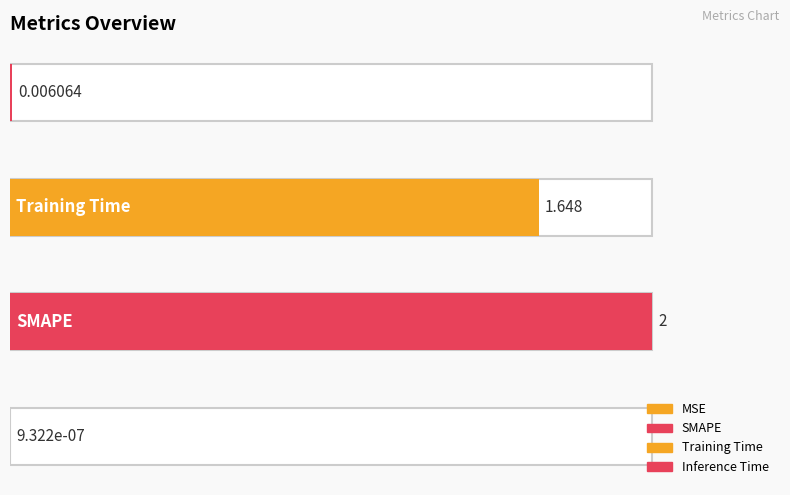

What is the average value?

0.9